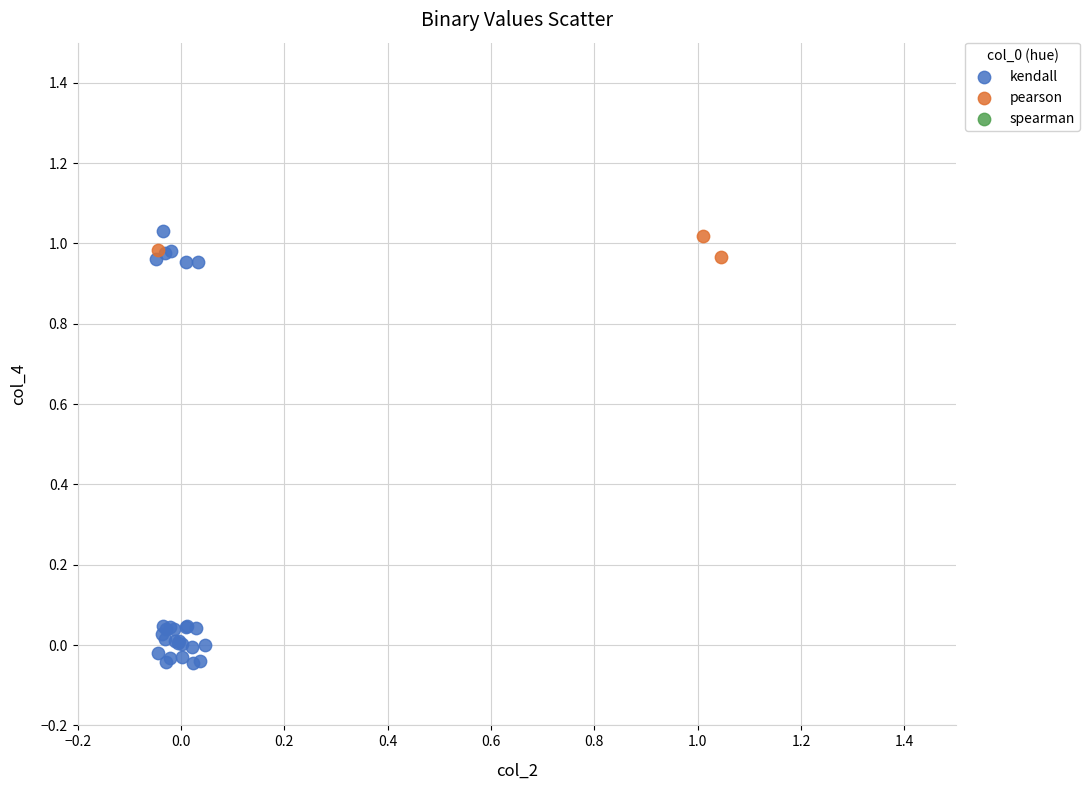

Which series reaches the minimum Y coordinate?

kendall